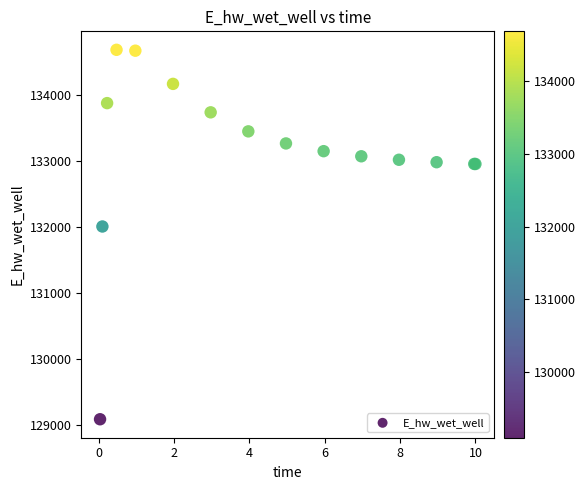

What Y value in the scatter plot is closest to 131891?

132013.5